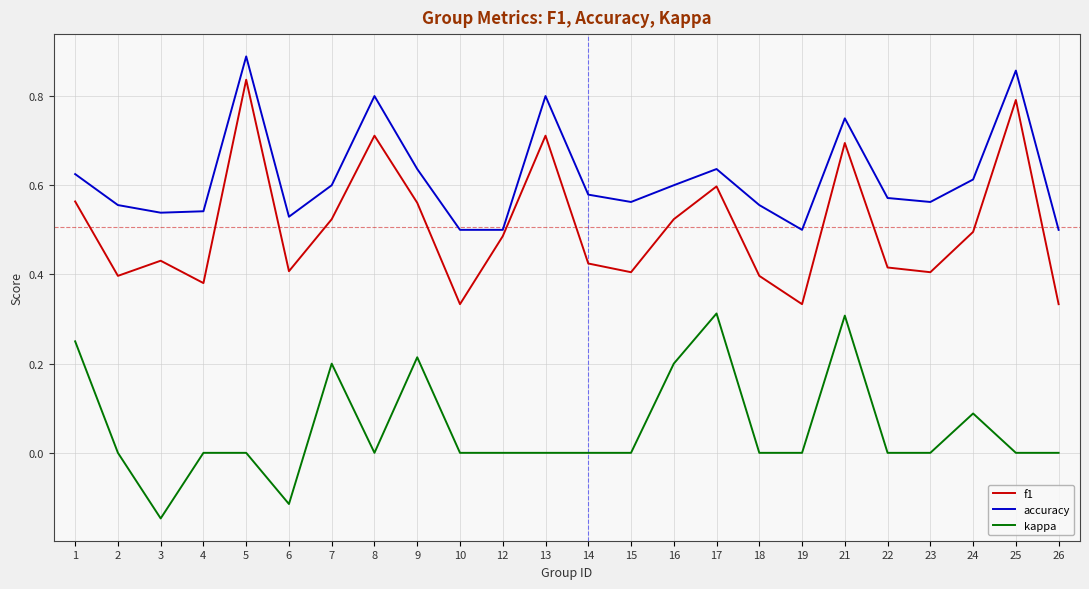

True or false: f1 and kappa intersect in this chart.

False